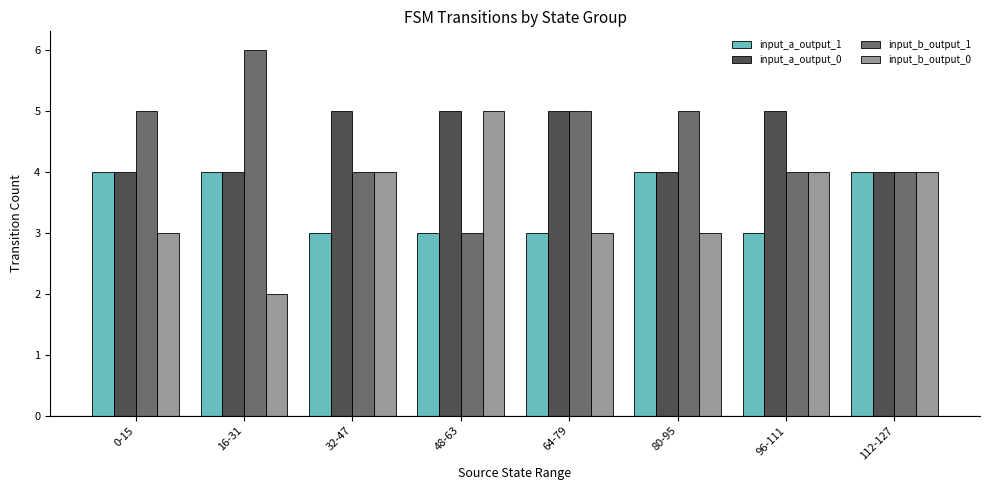

Reading right to left, extract all data points from this chart.

input_a_output_1: 112-127=4	96-111=3	80-95=4	64-79=3	48-63=3	32-47=3	16-31=4	0-15=4
input_a_output_0: 112-127=4	96-111=5	80-95=4	64-79=5	48-63=5	32-47=5	16-31=4	0-15=4
input_b_output_1: 112-127=4	96-111=4	80-95=5	64-79=5	48-63=3	32-47=4	16-31=6	0-15=5
input_b_output_0: 112-127=4	96-111=4	80-95=3	64-79=3	48-63=5	32-47=4	16-31=2	0-15=3